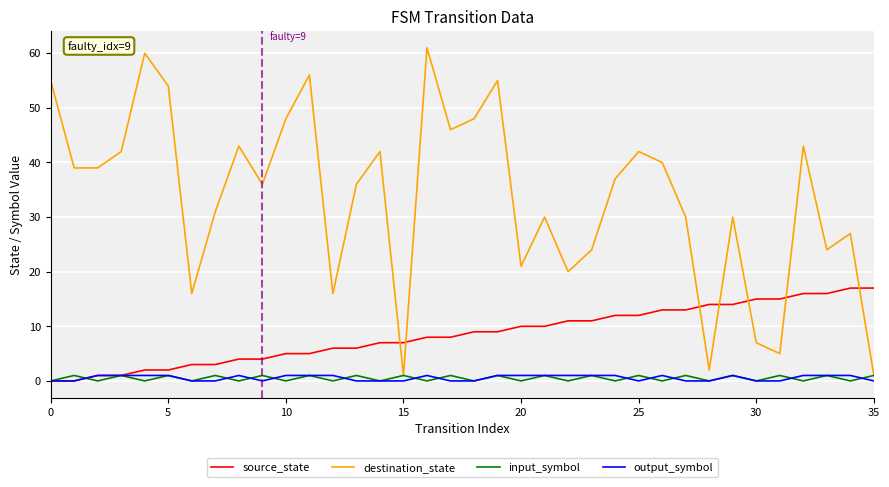

What is the difference between the second highest and second lowest values in the destination_state series?

59